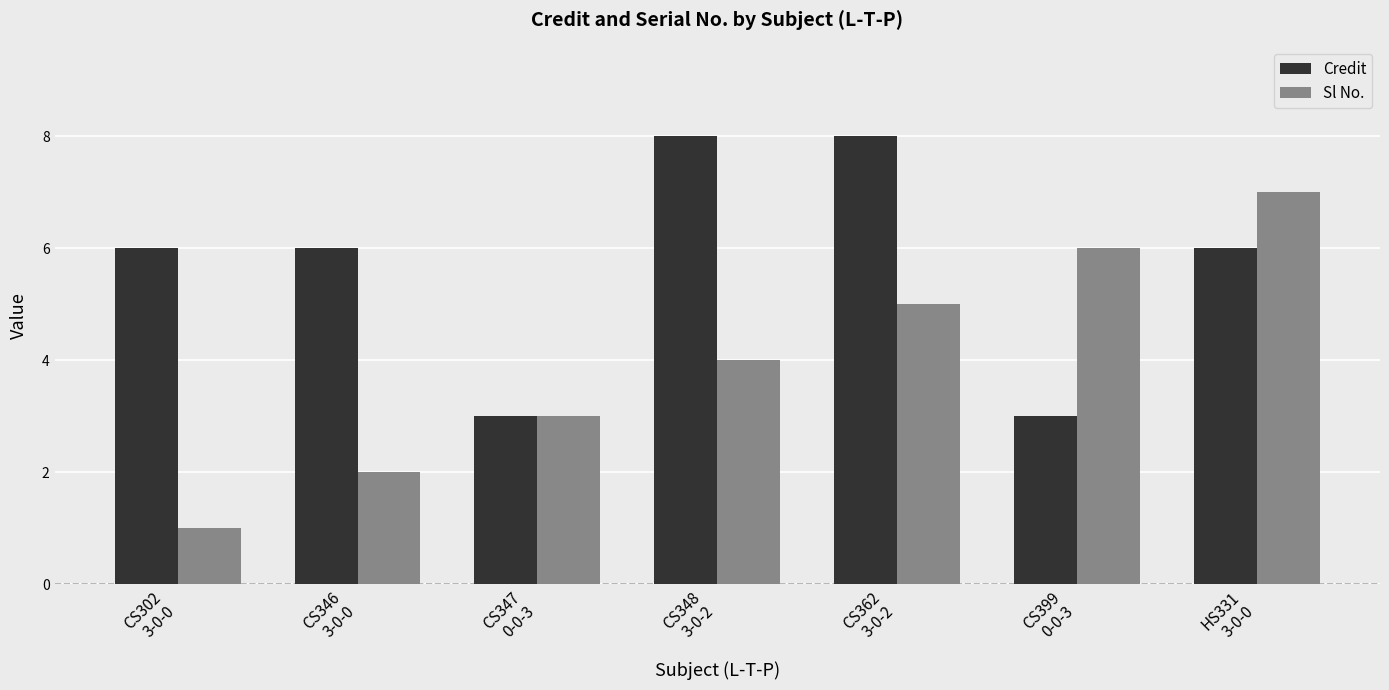

True or false: Sl No. has a value of 5 at CS362
3-0-2.

True